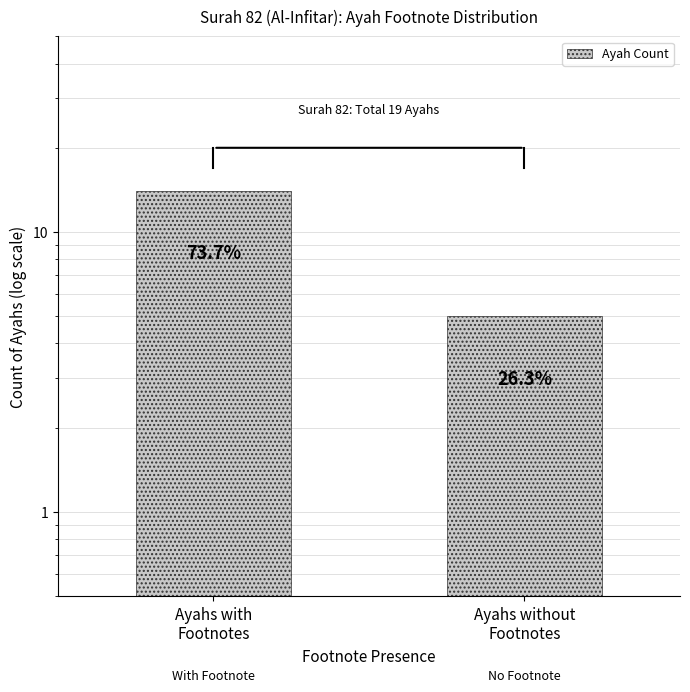

What is the label of the 1st bar from the left?

Ayahs with
Footnotes